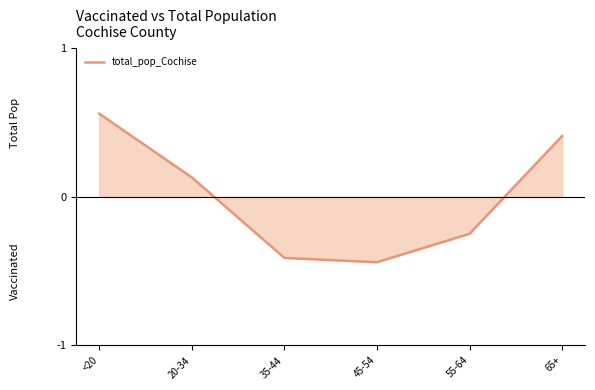

What is the change in value from 20-34 to 35-44?

-0.5